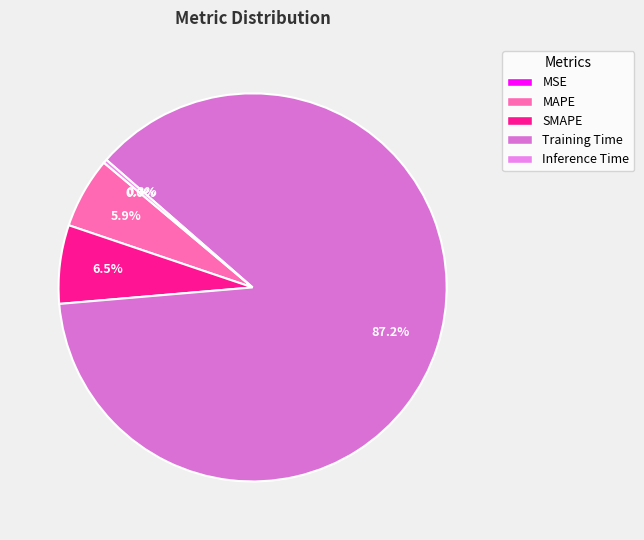

Rank the categories by value from highest to lowest.

Training Time, SMAPE, MAPE, Inference Time, MSE